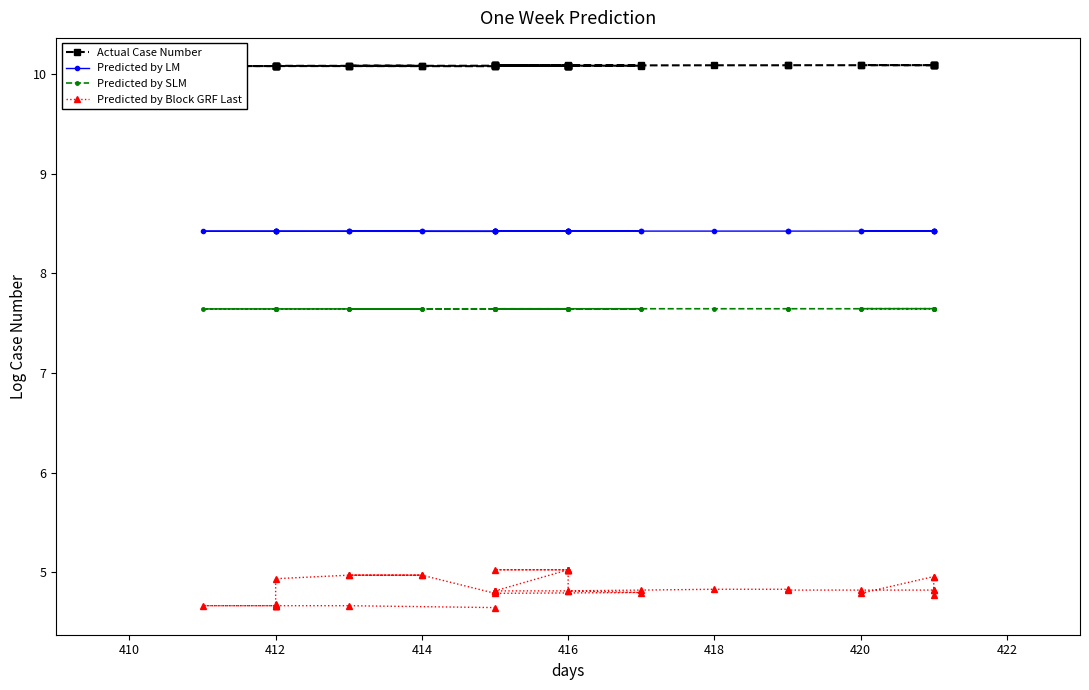

Is the value of Actual Case Number at 412 greater than the value of Predicted by LM at 412?

Yes